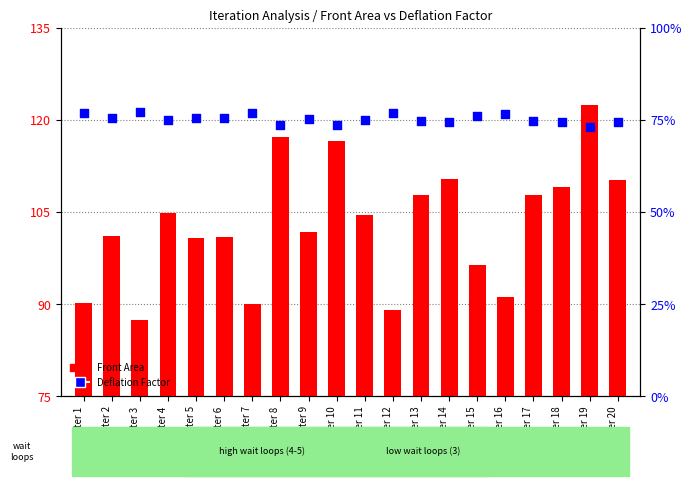

Which series reaches the minimum Y coordinate?

Front Area